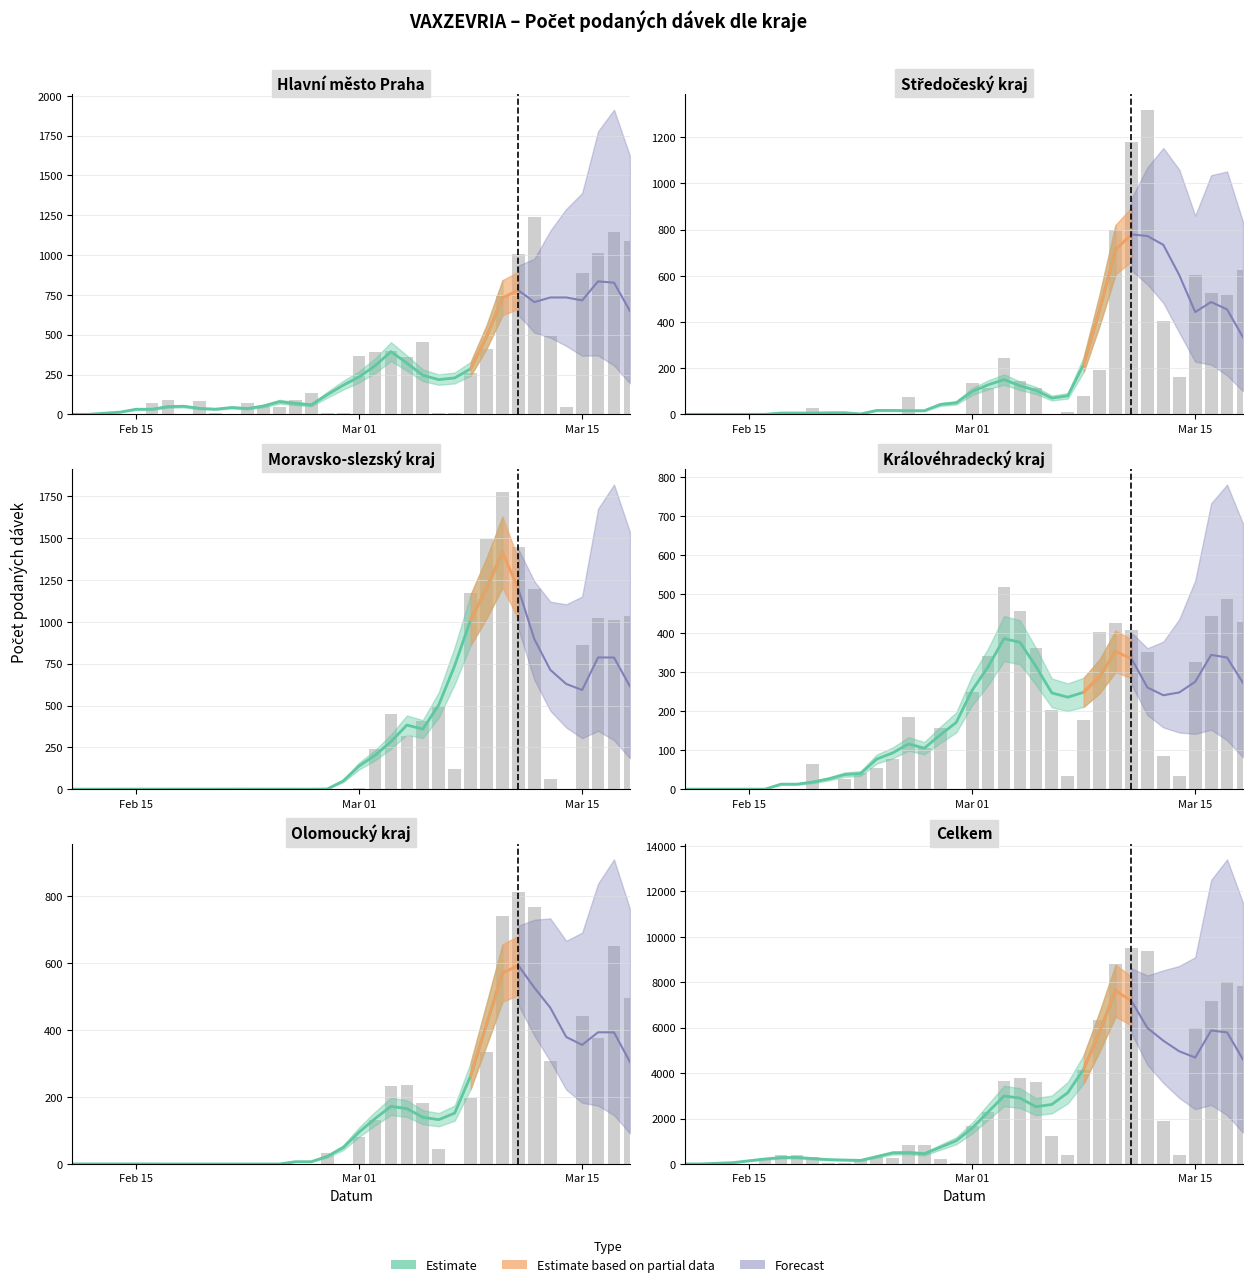

What is the sum of all Hlavní město Praha values?

10983